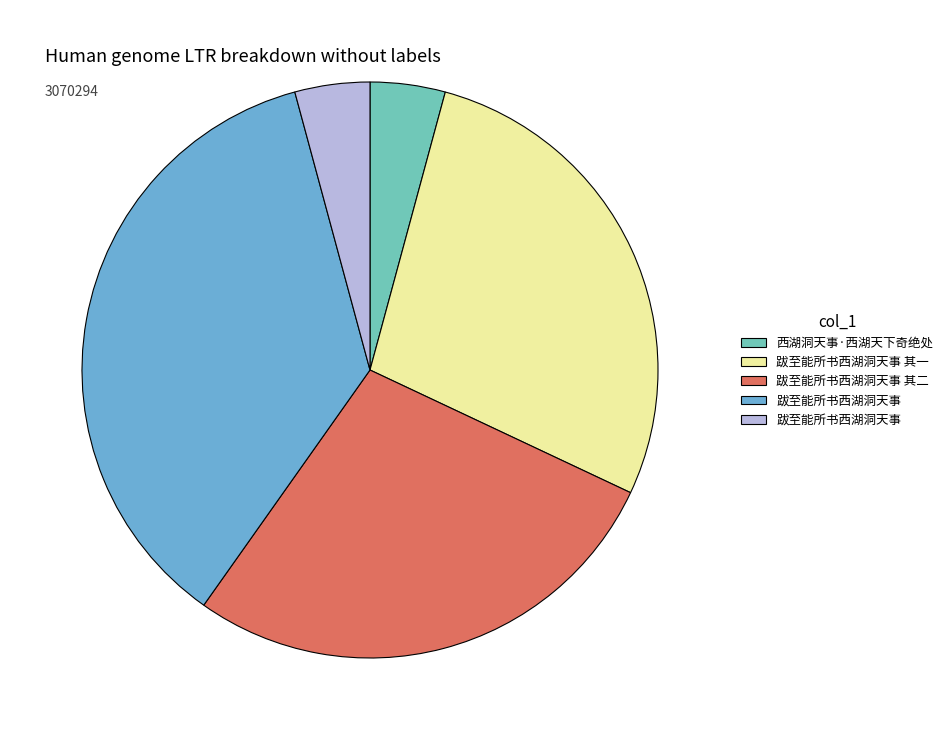

Does any single category account for the majority?

No